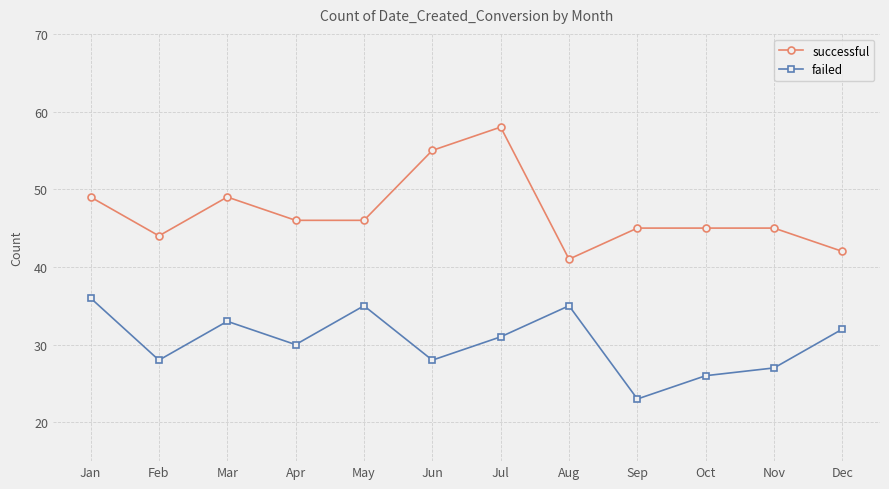

What are all the series names shown in the legend?

successful, failed